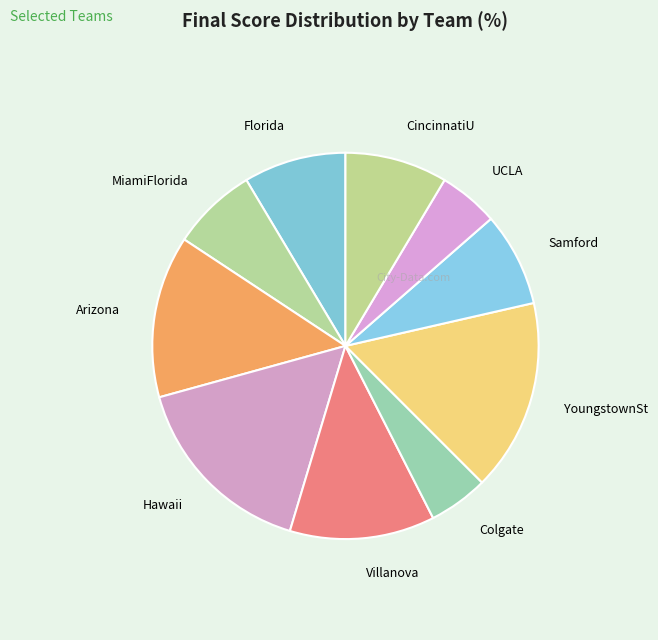

Does Colgate represent more than half of the total?

No